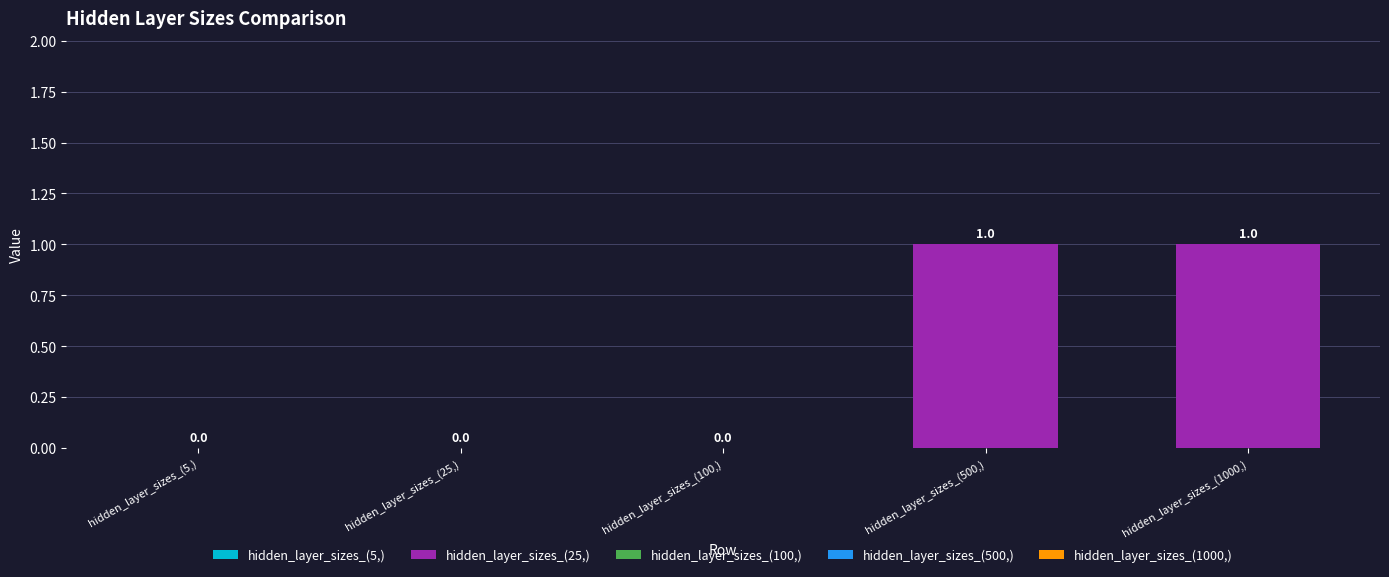

The value at hidden_layer_sizes_(1000,) is 1. True or false?

True